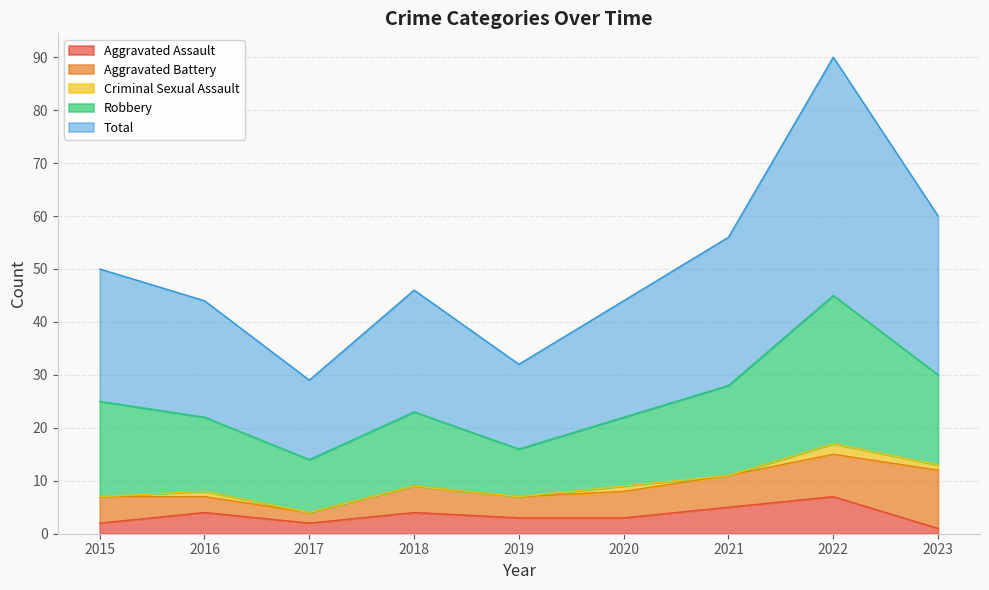

True or false: Robbery and Total cross at least once.

False